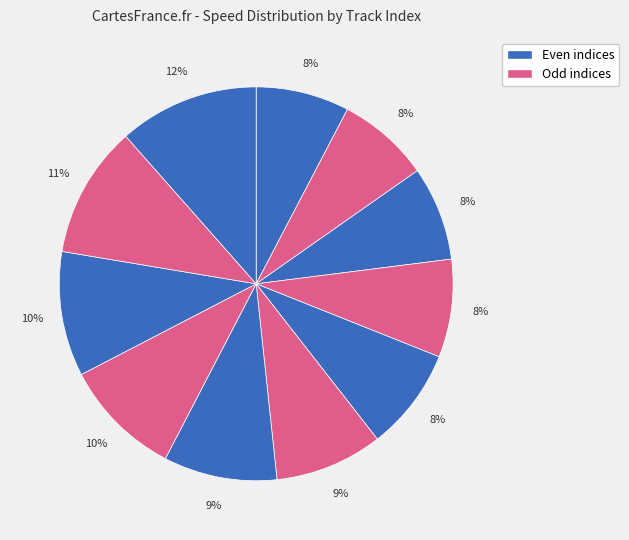

How many slices are in this pie chart?

11